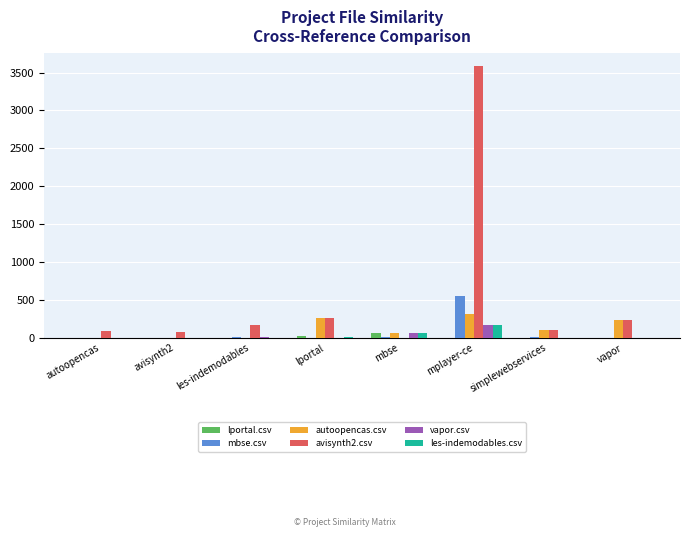

True or false: mbse.csv has a value of 0 at vapor.

True